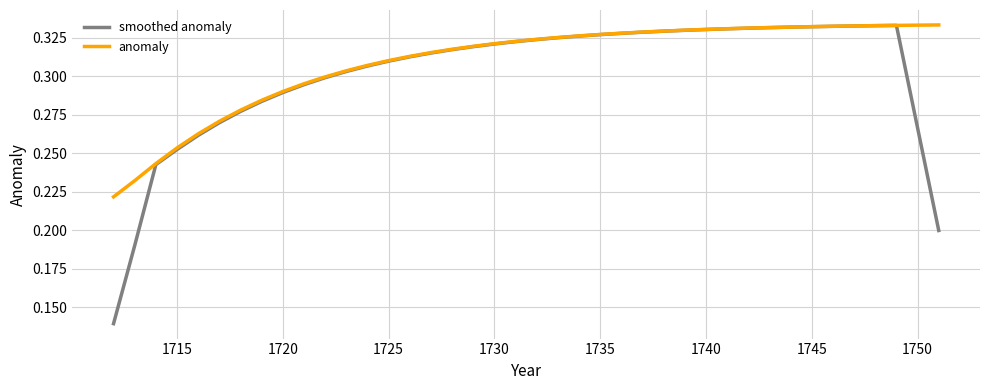

Which series has the widest spread of values?

smoothed anomaly